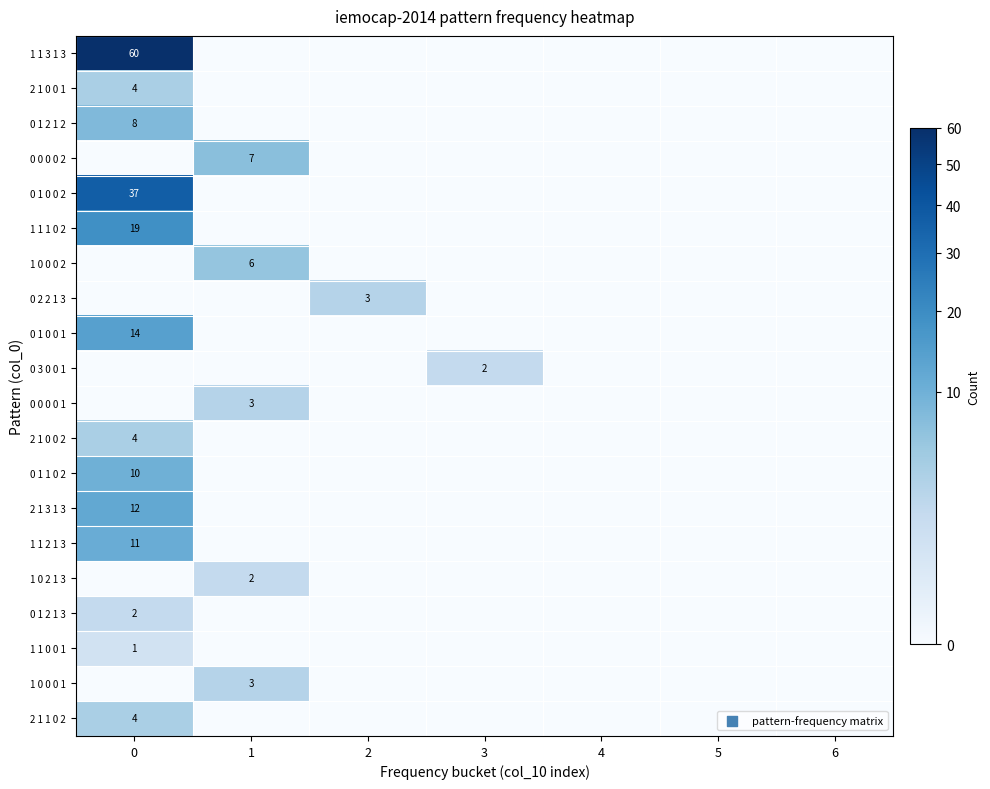

Between 5 and 1, which is larger?

5